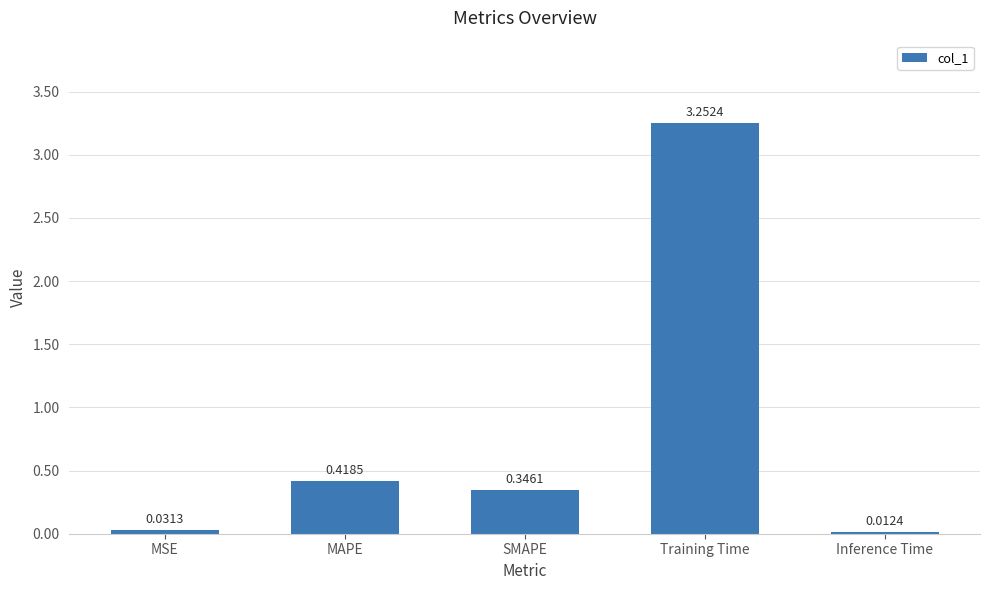

At which category does the chart reach its peak across all series?

Training Time